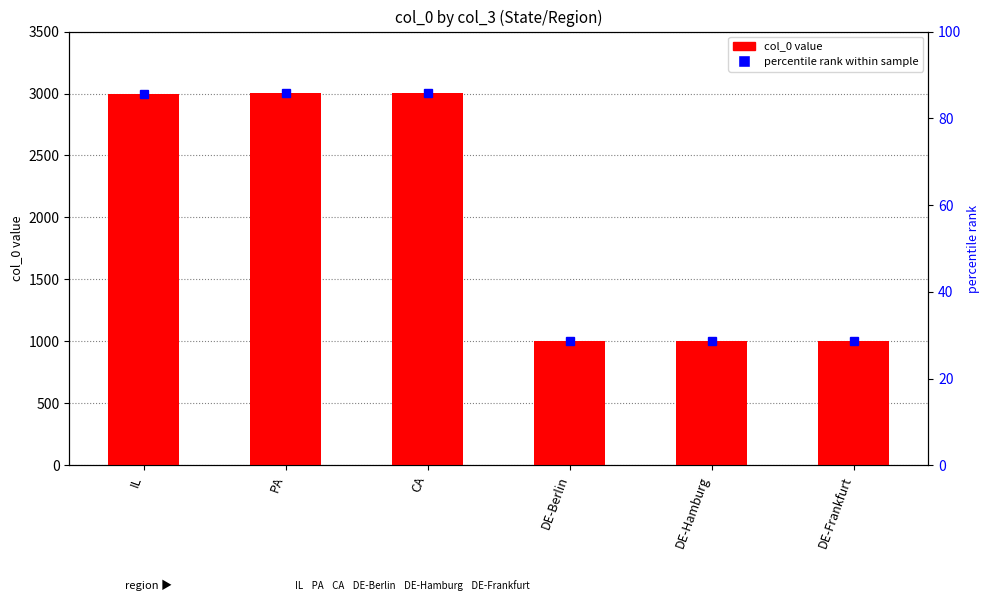

Reading right to left, list all the values displayed in this chart.

DE-Frankfurt=1002	DE-Hamburg=1001	DE-Berlin=1000	CA=3002	PA=3001	IL=3000